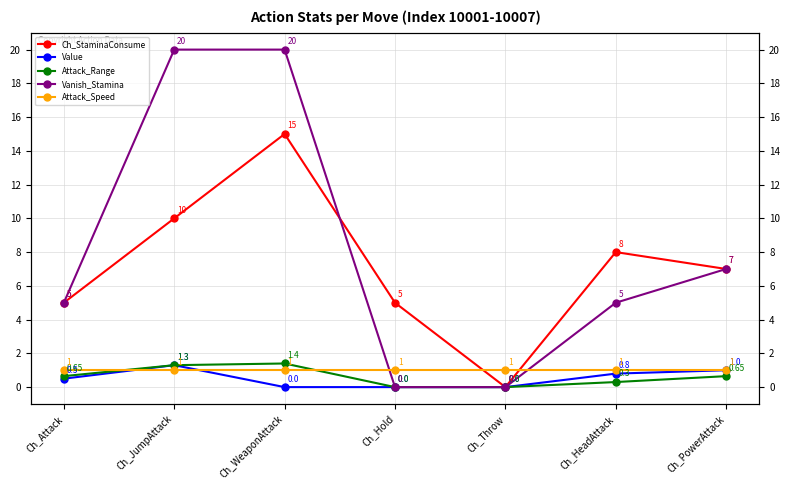

What is the total value across all series at Ch_WeaponAttack?

37.4